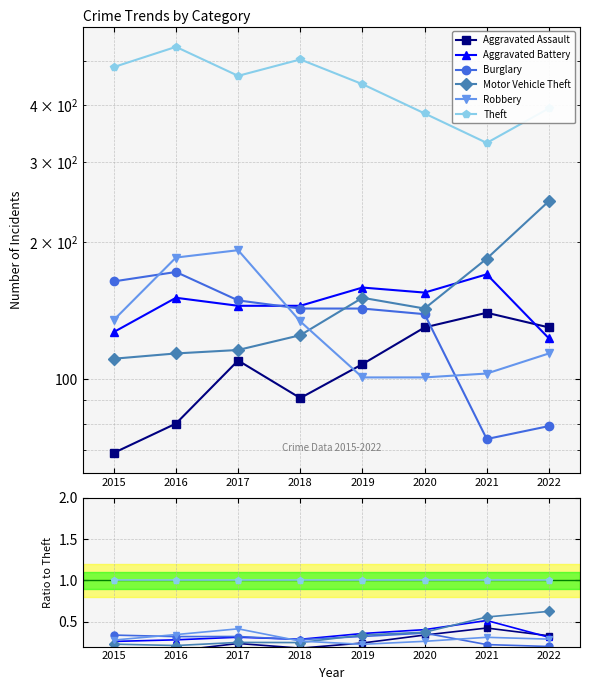

True or false: Theft and Motor Vehicle Theft cross at least once.

False